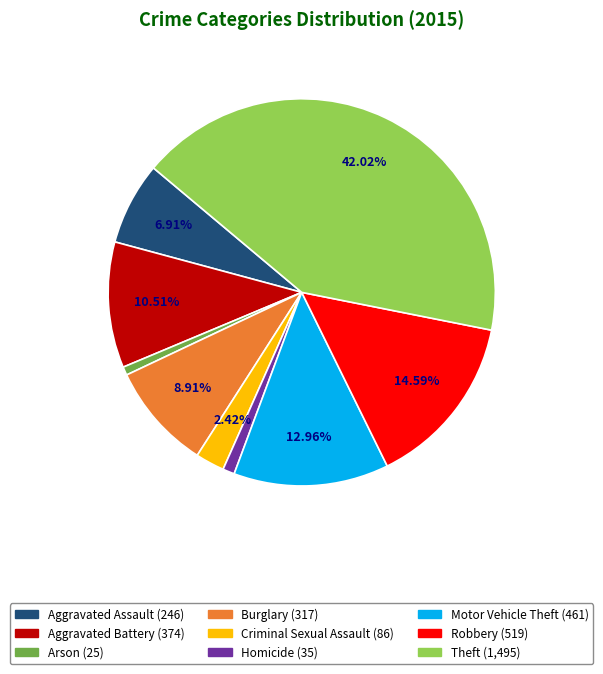

Combined, do Burglary and Aggravated Assault account for over 50%?

No